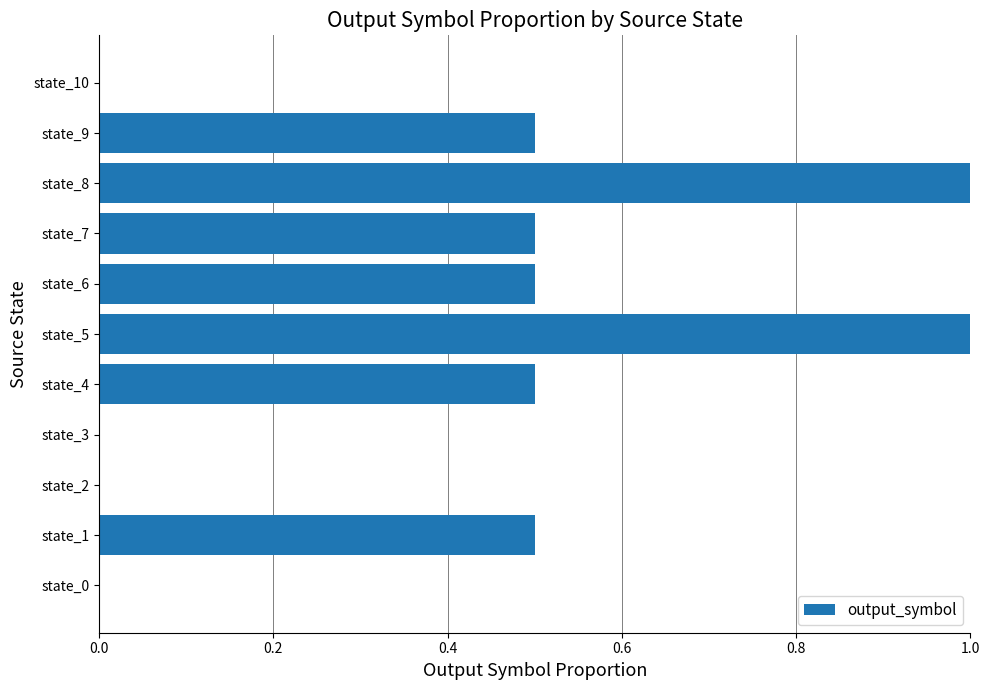

How many categories are shown in the chart?

11